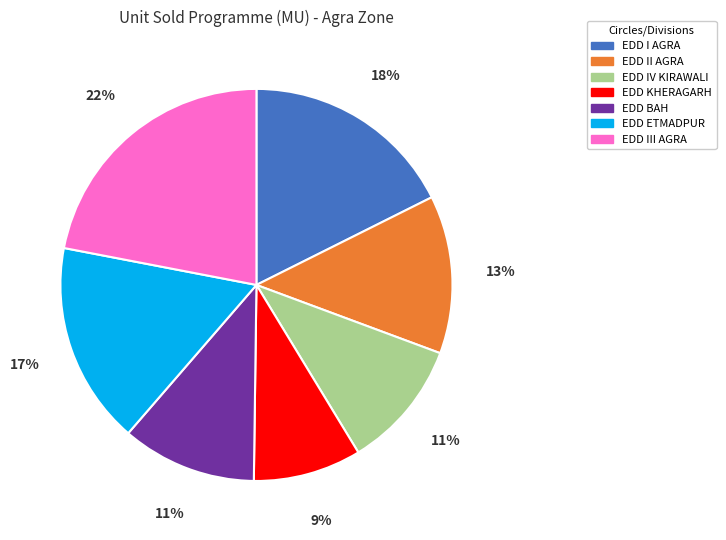

To the nearest percent, what is the difference between the largest and smallest slice percentages?

13%